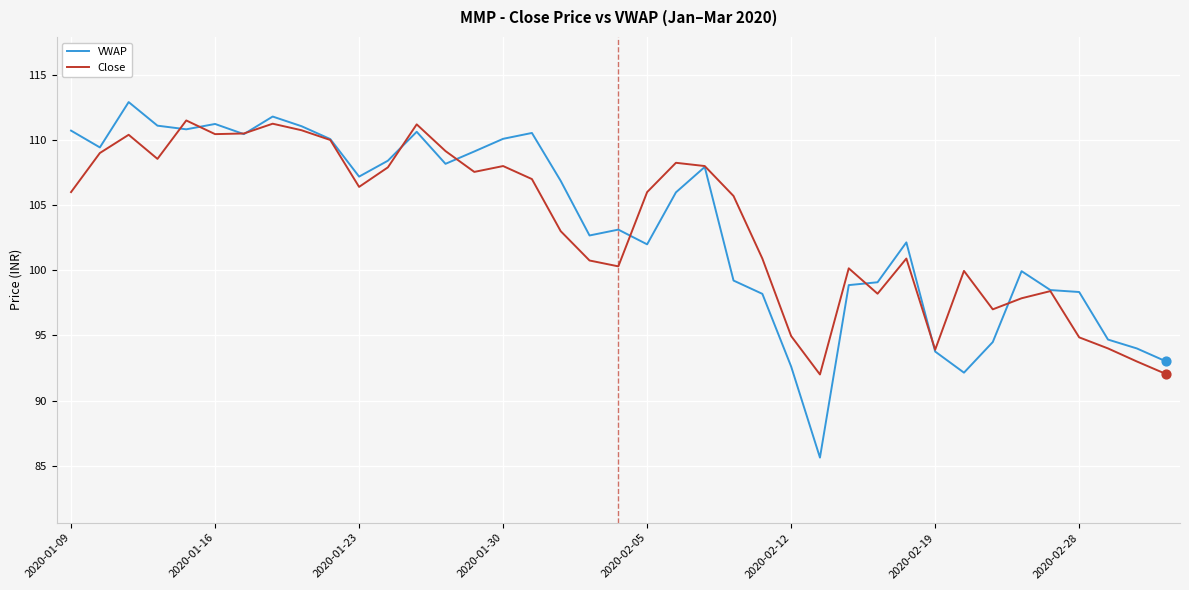

What is the lowest value of the Close series?

92.0